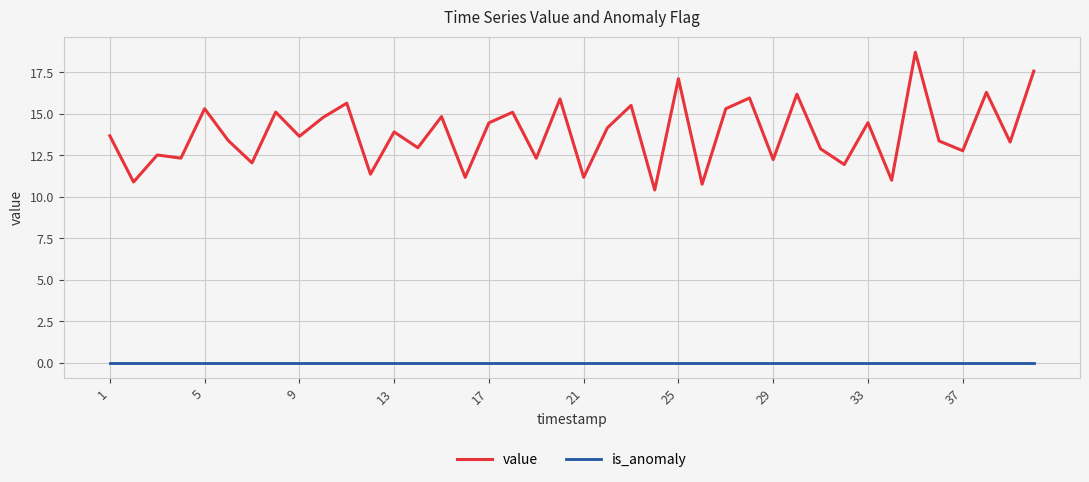

True or false: is_anomaly and value cross at least once.

False